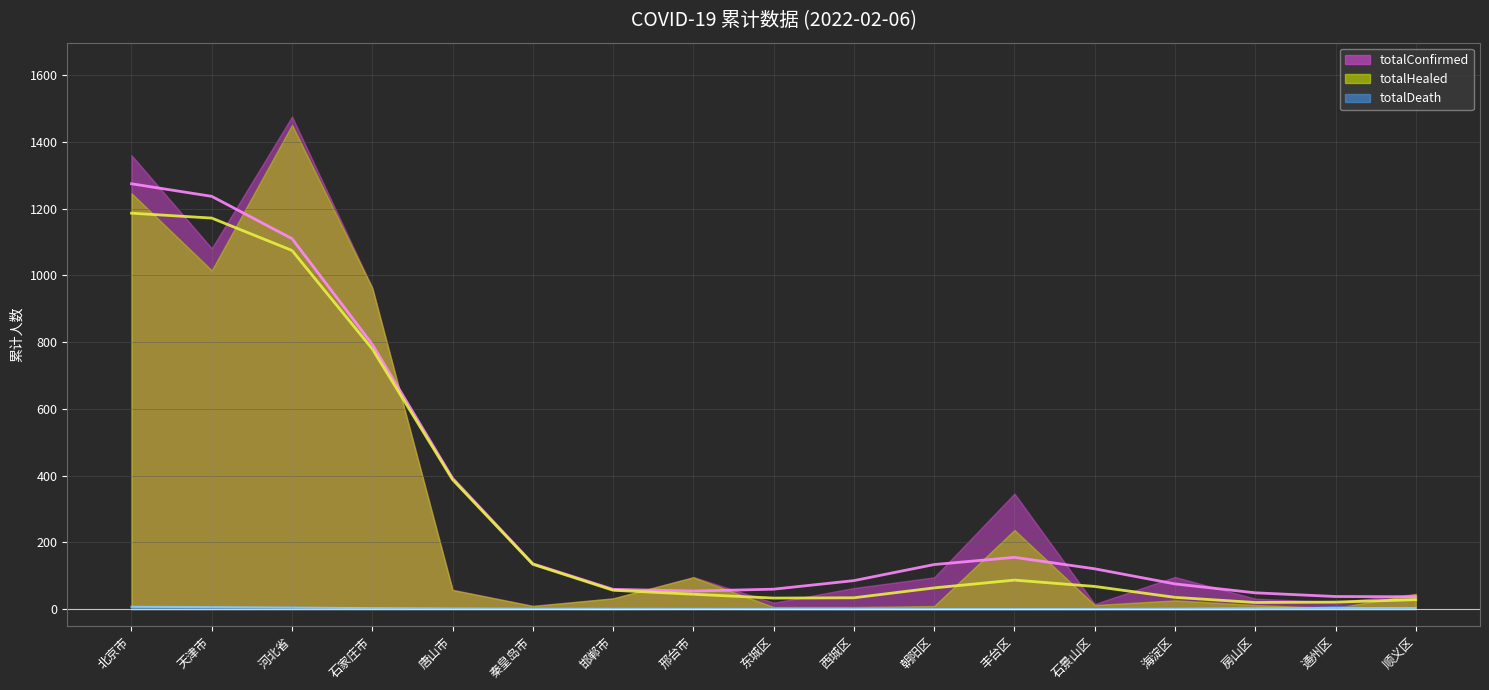

Between which two adjacent categories do totalHealed and totalDeath first intersect?

房山区 and 通州区